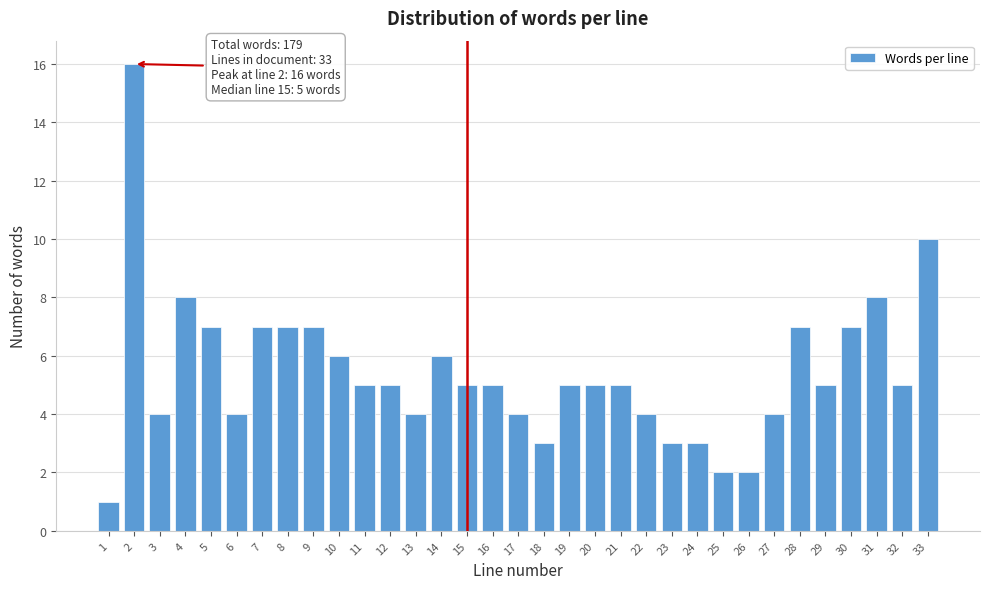

What is the value of the 23rd bar from the left?

3